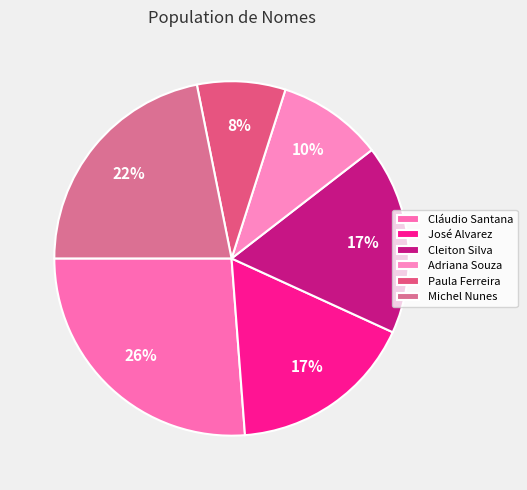

How many segments does this pie chart have?

6